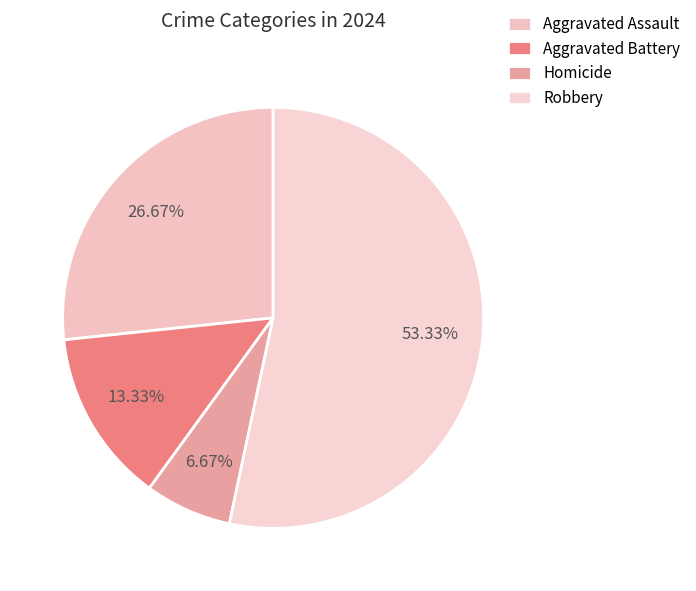

Which has a higher value, Aggravated Assault or Homicide?

Aggravated Assault